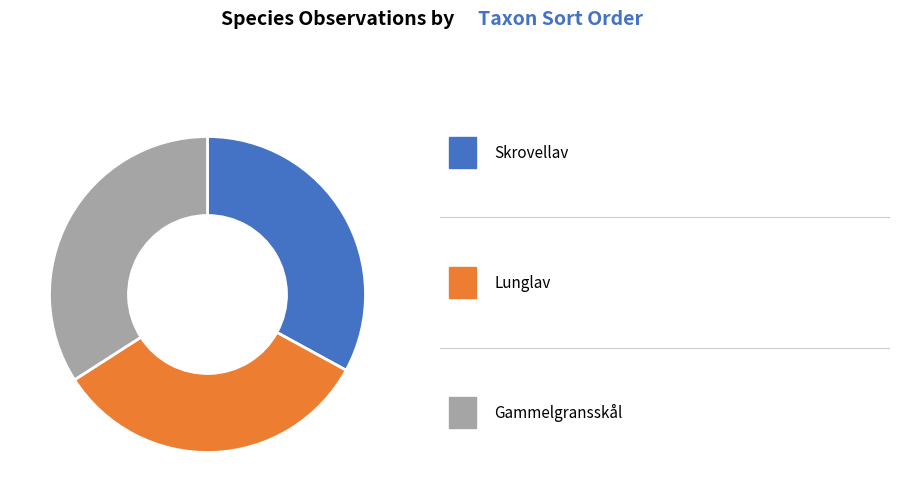

Is there any slice that represents more than half of the pie?

No